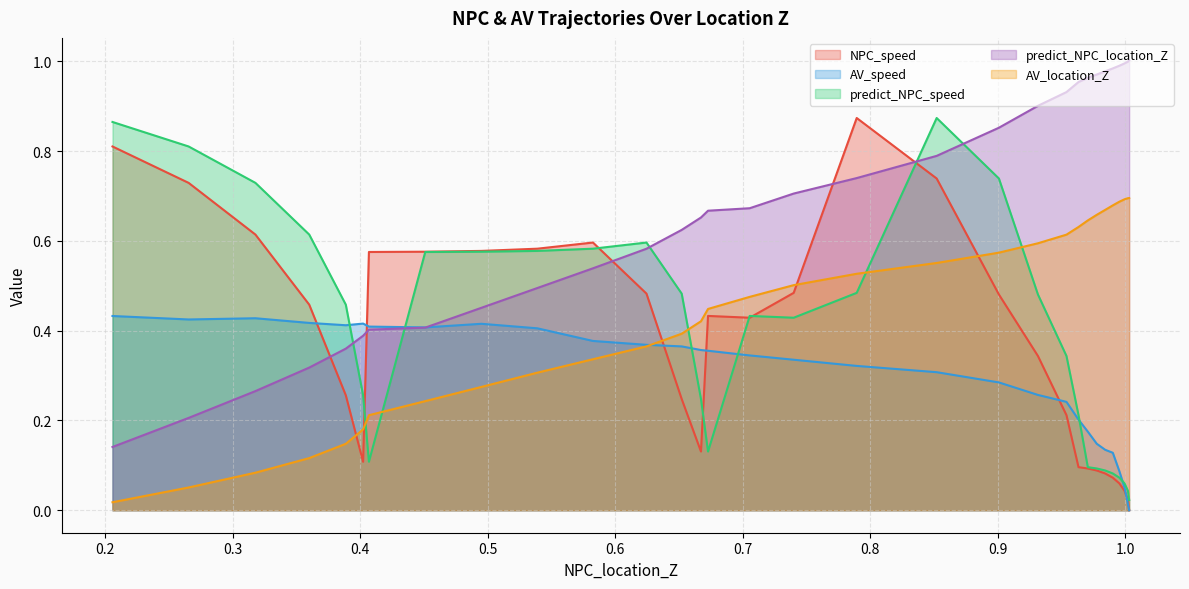

How many lines are shown in the chart?

5